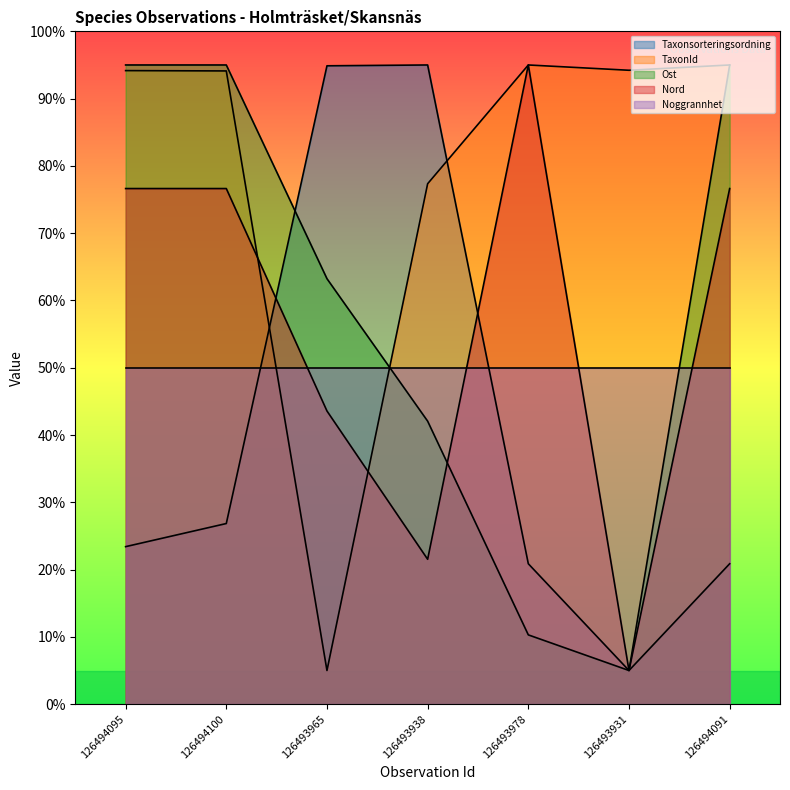

True or false: Nord and Taxonsorteringsordning intersect in this chart.

True